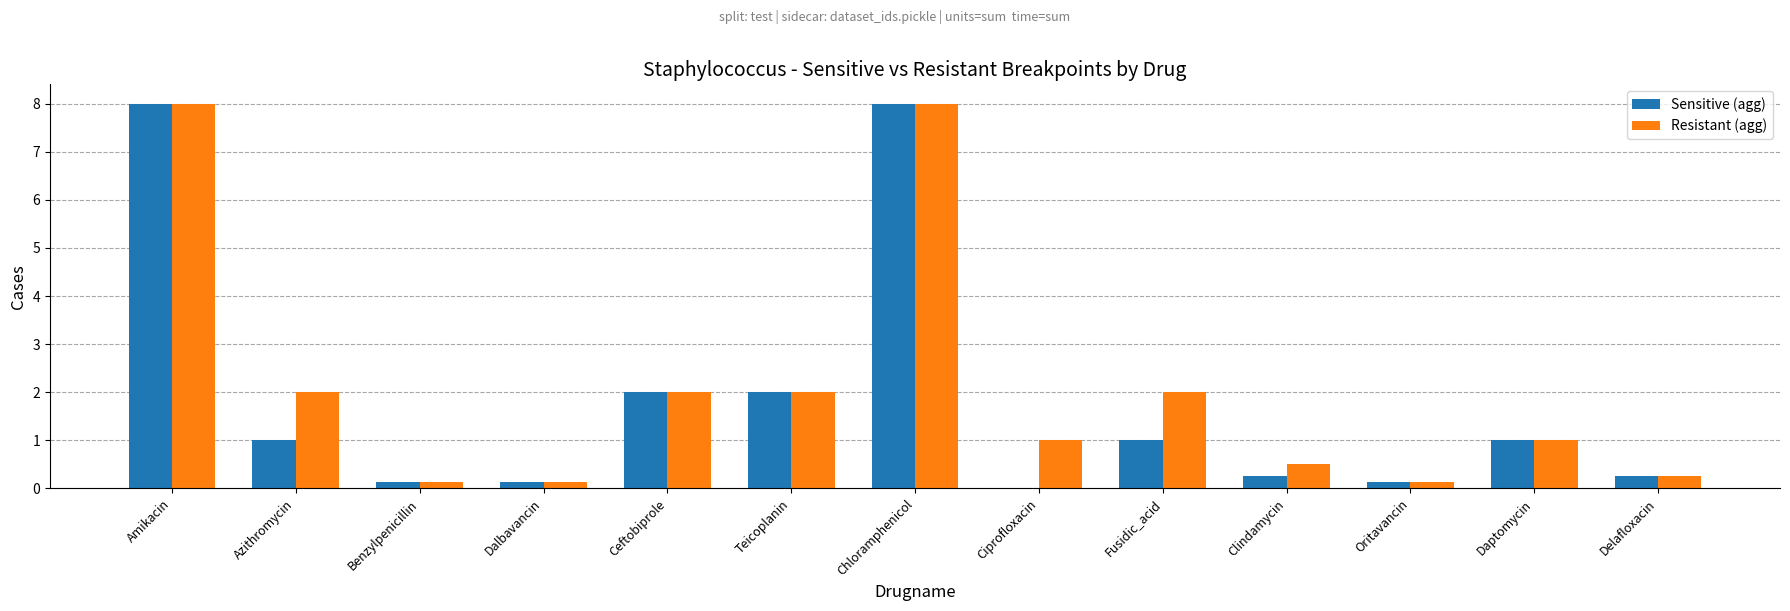

True or false: Resistant (agg) has a value of 2.8 at Azithromycin.

False